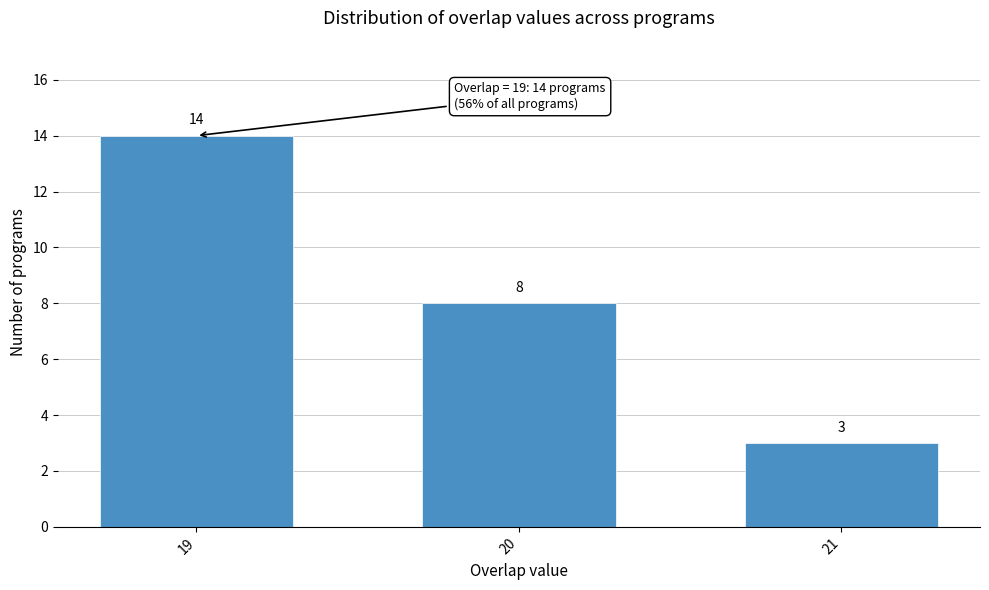

Reading left to right, transcribe all the data shown in this chart.

19=14	20=8	21=3